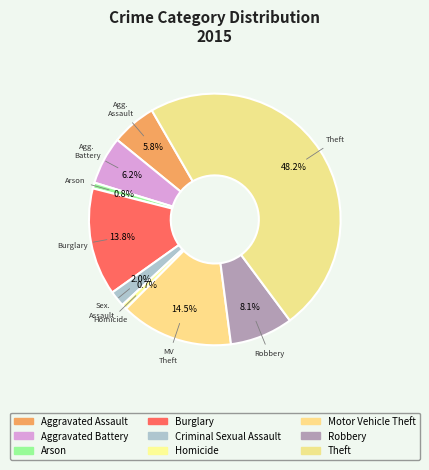

Count the number of slices in the pie.

9